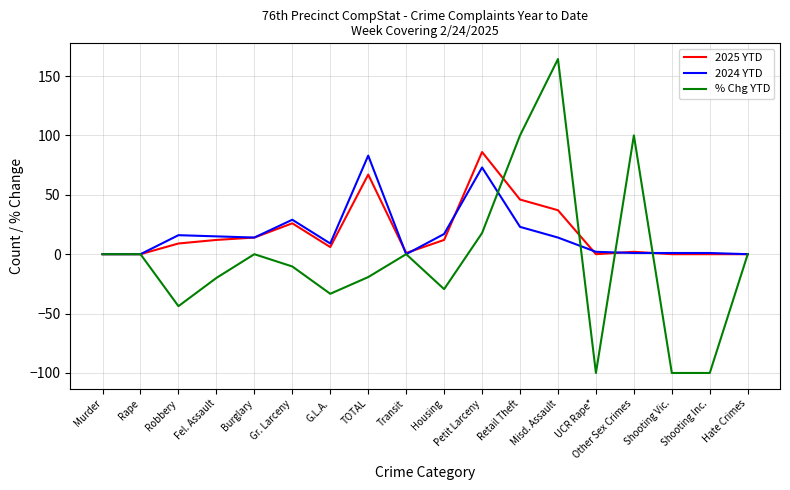

True or false: 2024 YTD has a value of 6.7 at Housing.

False